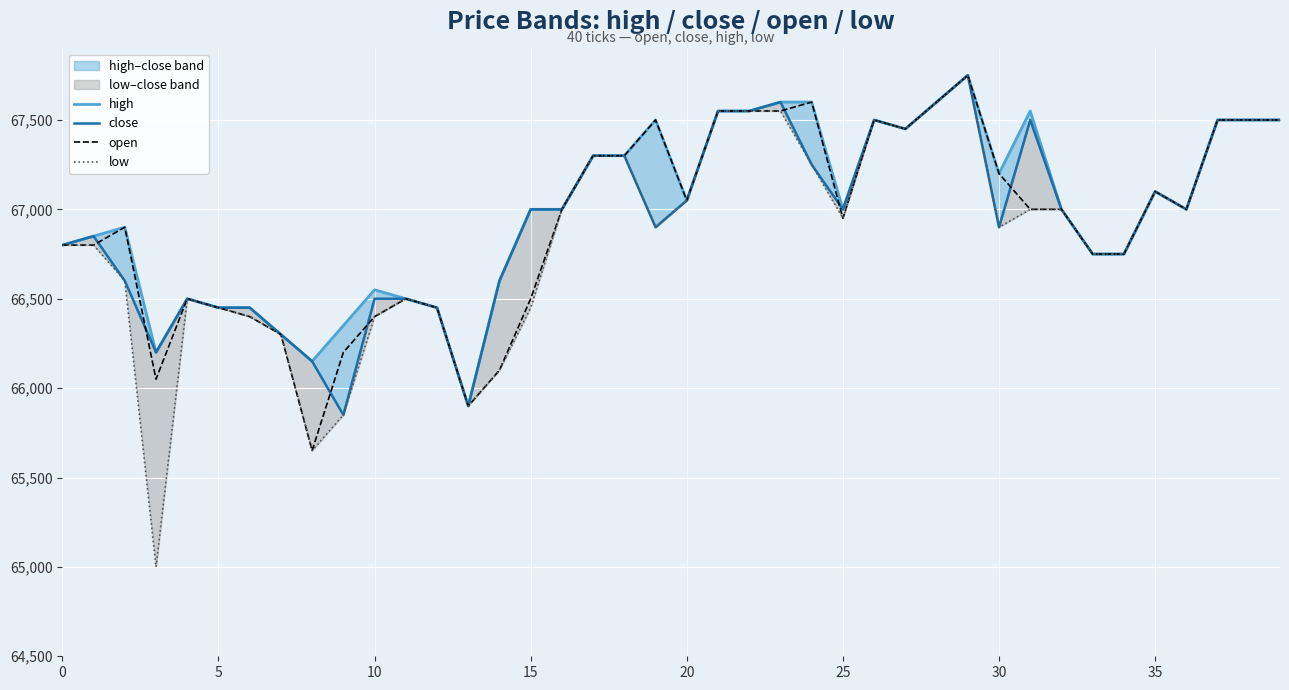

Reading left to right, what are all the values shown in this chart?

high: 66800	66850	66900	66200	66500	66450	66450	66300	66150	66350	66550	66500	66450	65900	66600	67000	67000	67300	67300	67500	67050	67550	67550	67600	67600	67000	67500	67450	67600	67750	67200	67550	67000	66750	66750	67100	67000	67500	67500	67500
close: 66800	66850	66600	66200	66500	66450	66450	66300	66150	65850	66500	66500	66450	65900	66600	67000	67000	67300	67300	66900	67050	67550	67550	67600	67250	67000	67500	67450	67600	67750	66900	67500	67000	66750	66750	67100	67000	67500	67500	67500
open: 66800	66800	66900	66050	66500	66450	66400	66300	65650	66200	66400	66500	66450	65900	66100	66500	67000	67300	67300	67500	67050	67550	67550	67550	67600	66950	67500	67450	67600	67750	67200	67000	67000	66750	66750	67100	67000	67500	67500	67500
low: 66800	66800	66600	65000	66500	66450	66400	66300	65650	65850	66400	66500	66450	65900	66100	66450	67000	67300	67300	66900	67050	67550	67550	67550	67250	66950	67500	67450	67600	67750	66900	67000	67000	66750	66750	67100	67000	67500	67500	67500